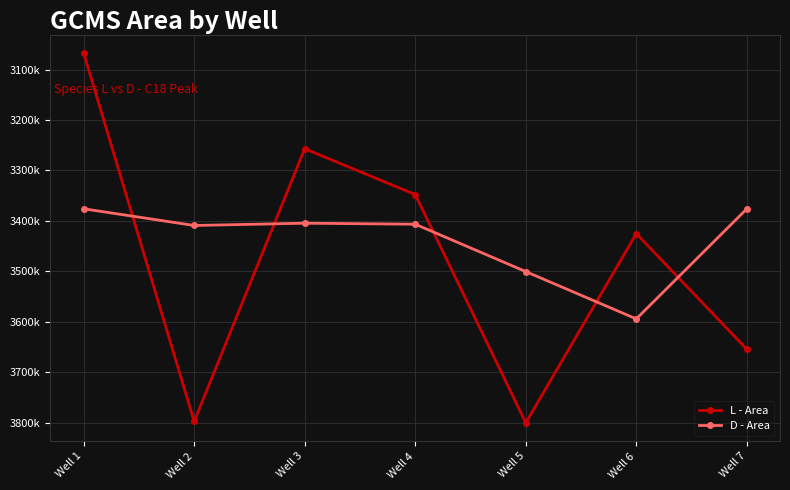

Does the chart display data point markers on the line(s)?

Yes